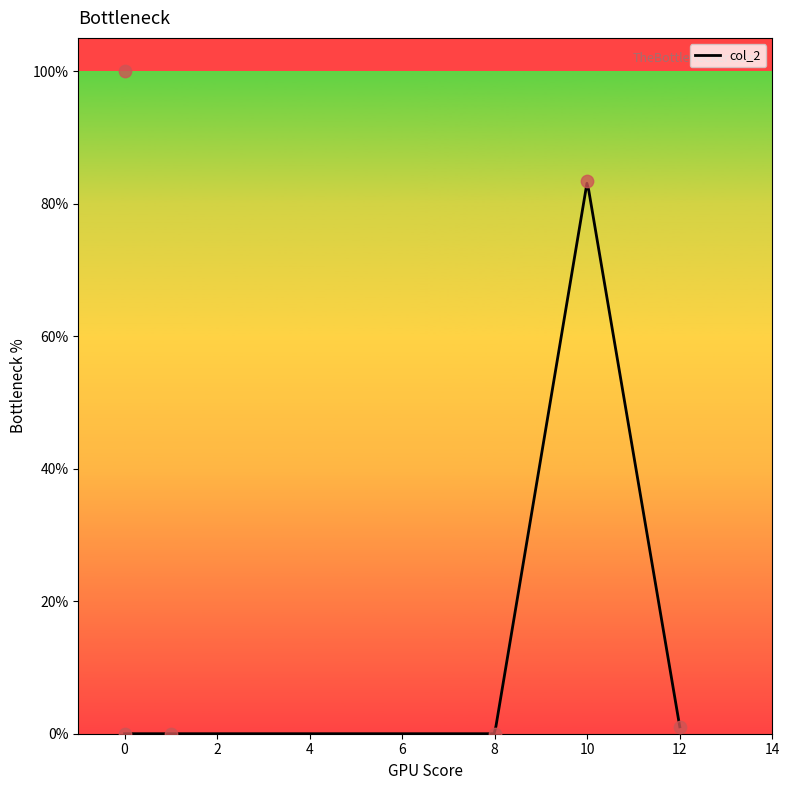

Between 8 and 0, which is larger?

8